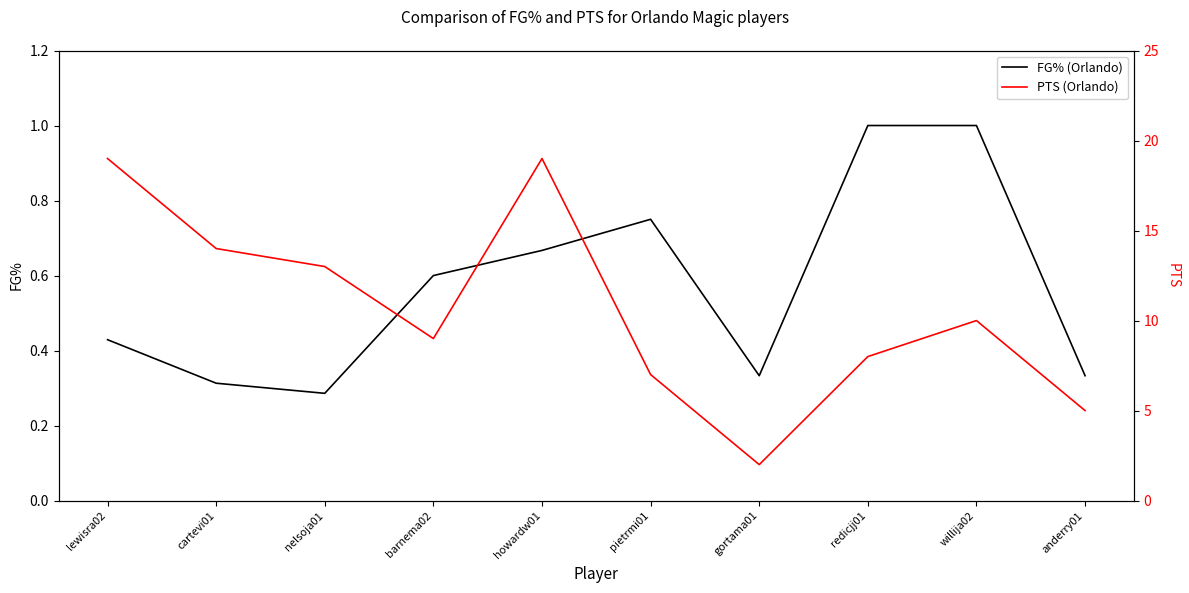

What is the sum of all PTS (Orlando) values?

106.0